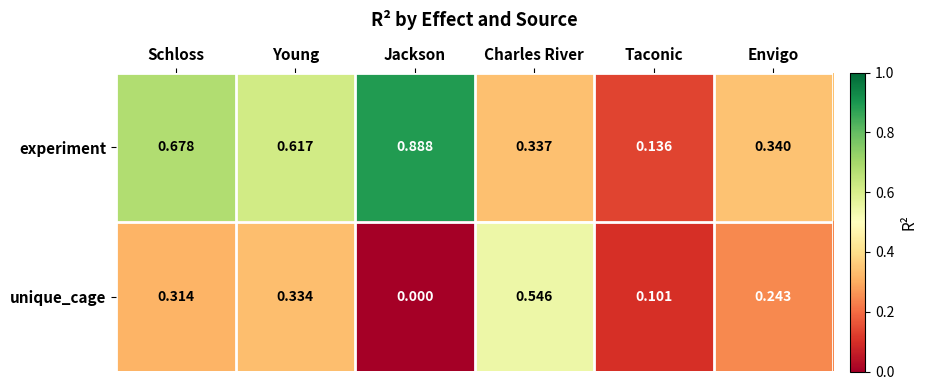

At which label does experiment reach its minimum?

Taconic